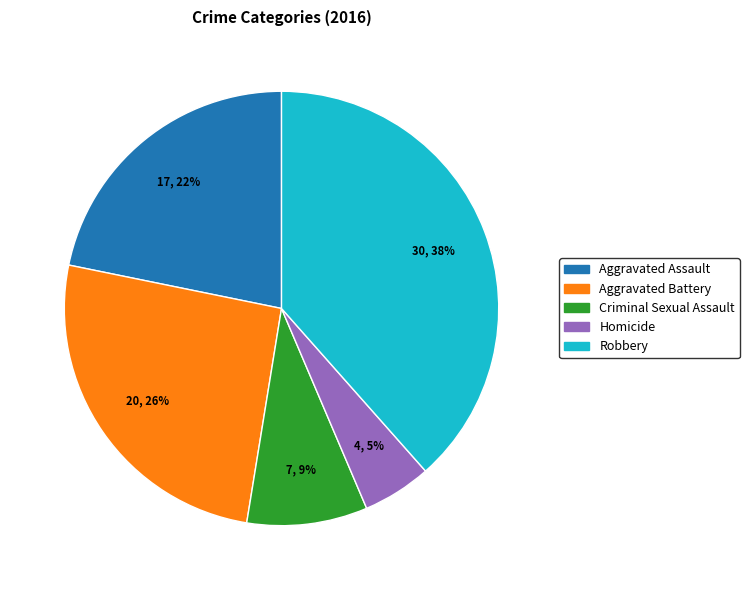

Does any single category account for the majority?

No